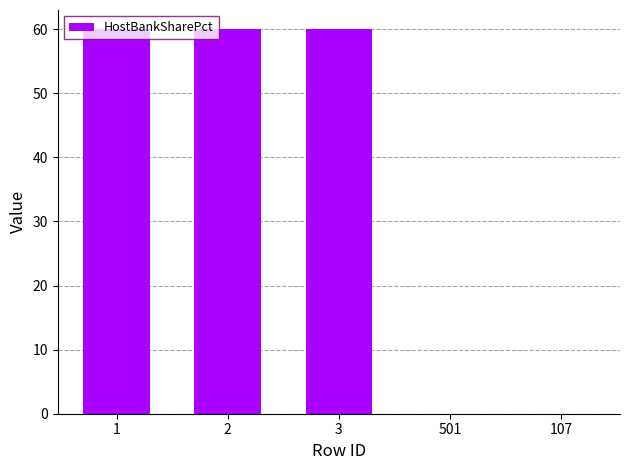

True or false: the data shows 15 at 2.

False